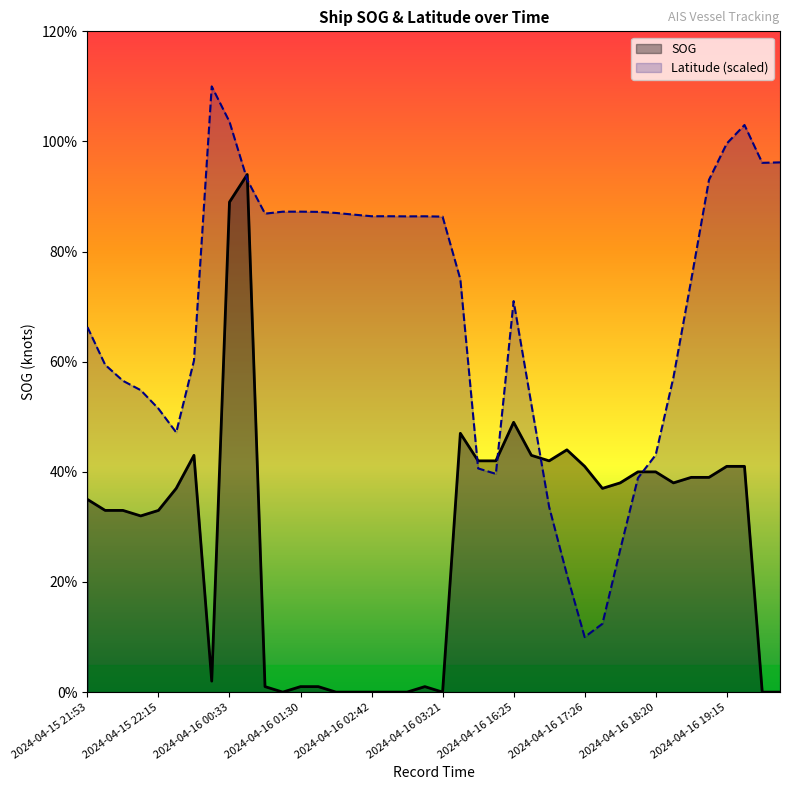

Does the chart display data point markers on the line(s)?

No